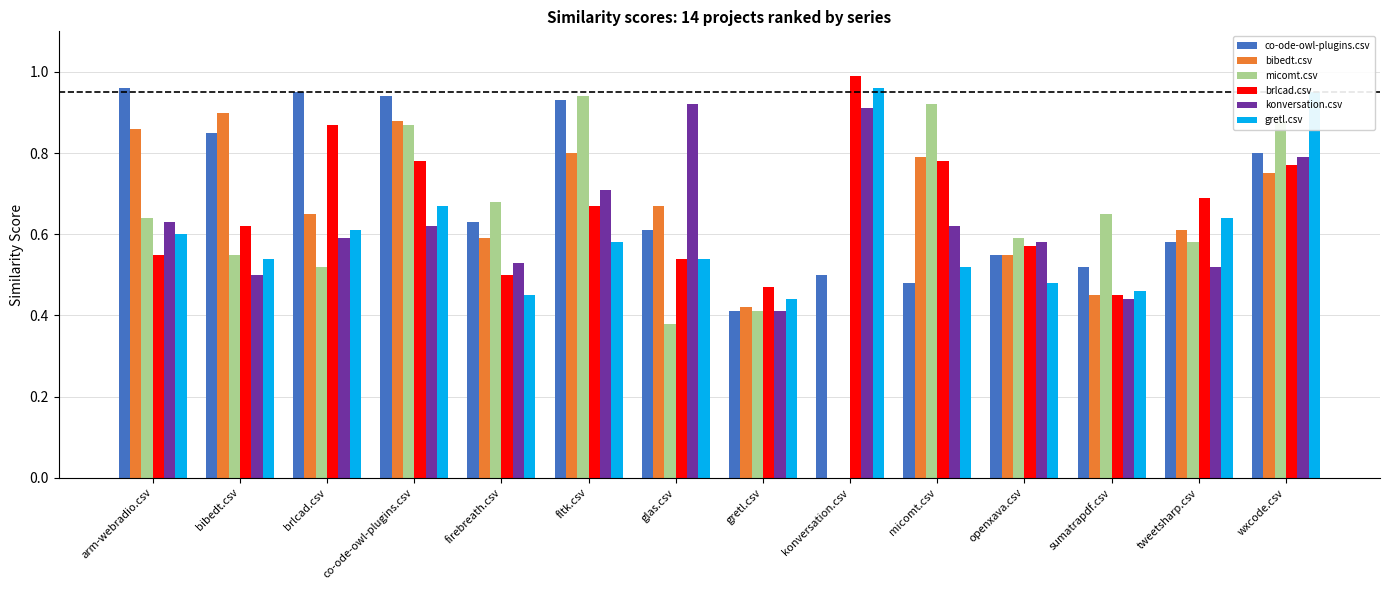

Is the value of micomt.csv at brlcad.csv greater than the value of bibedt.csv at glas.csv?

No